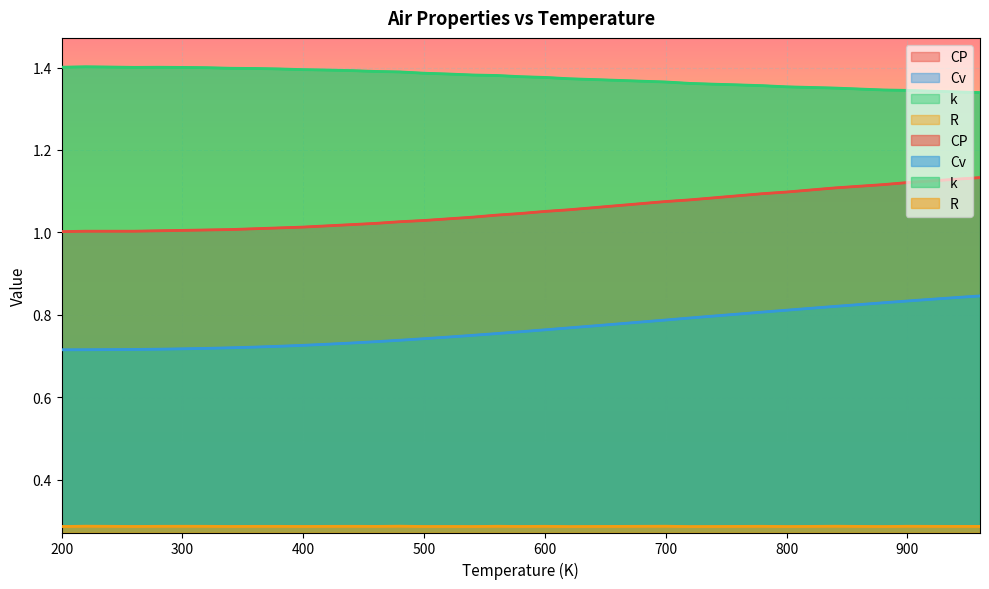

What is the difference between the highest and lowest values at 860?

1.1